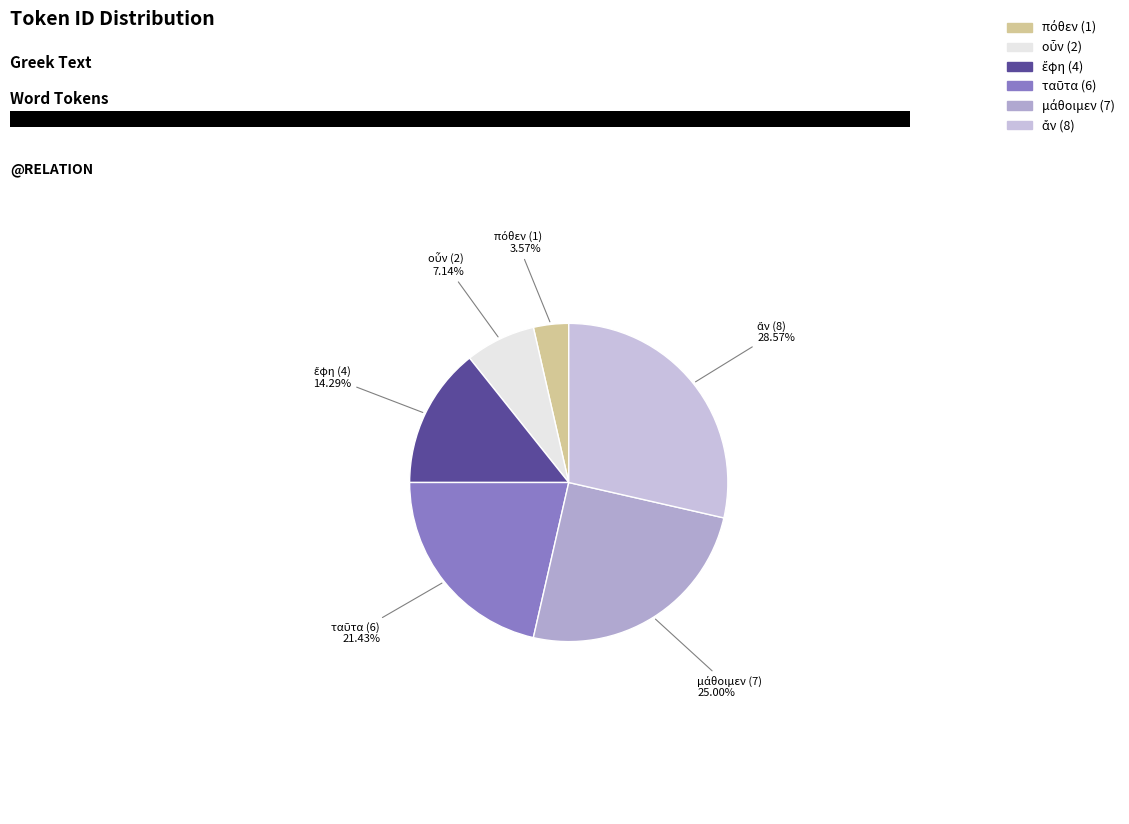

Is there any slice that represents more than half of the pie?

No